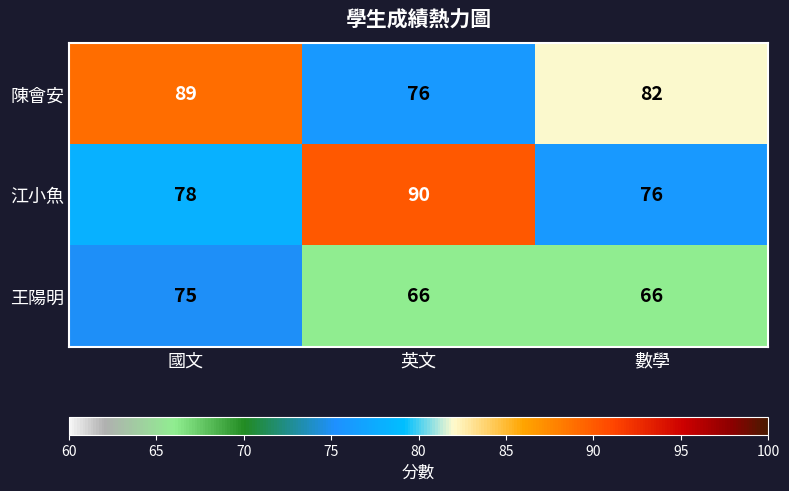

What is the greatest value displayed?

90